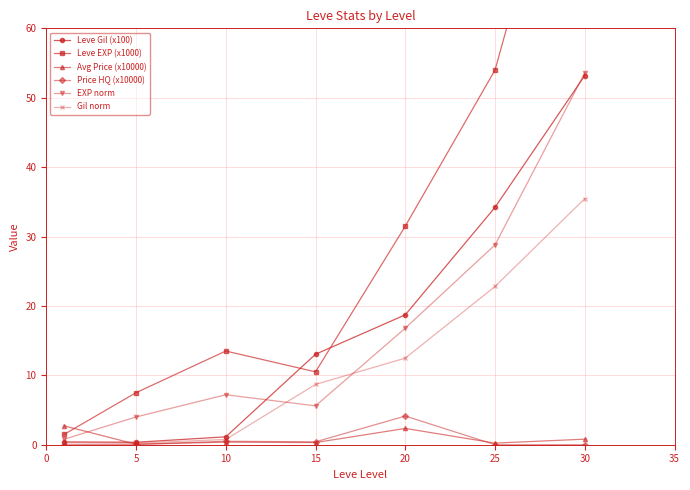

At how many categories does at least one series exceed 65?

1